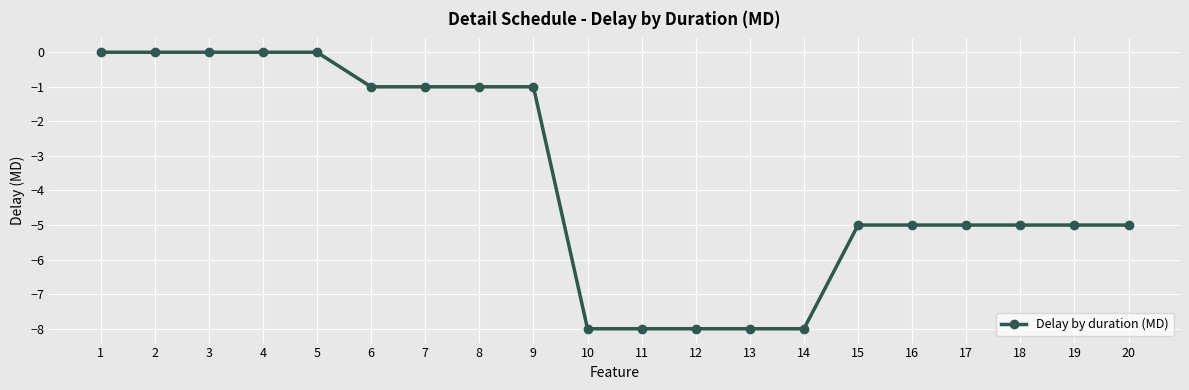

What is the change in value from 5 to 17?

-5